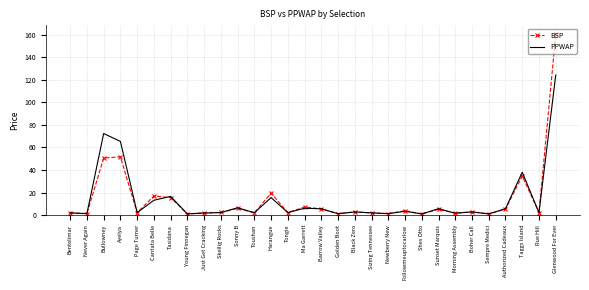

Is the value of PPWAP at Bullowney greater than the value of BSP at Sizing Tennessee?

Yes